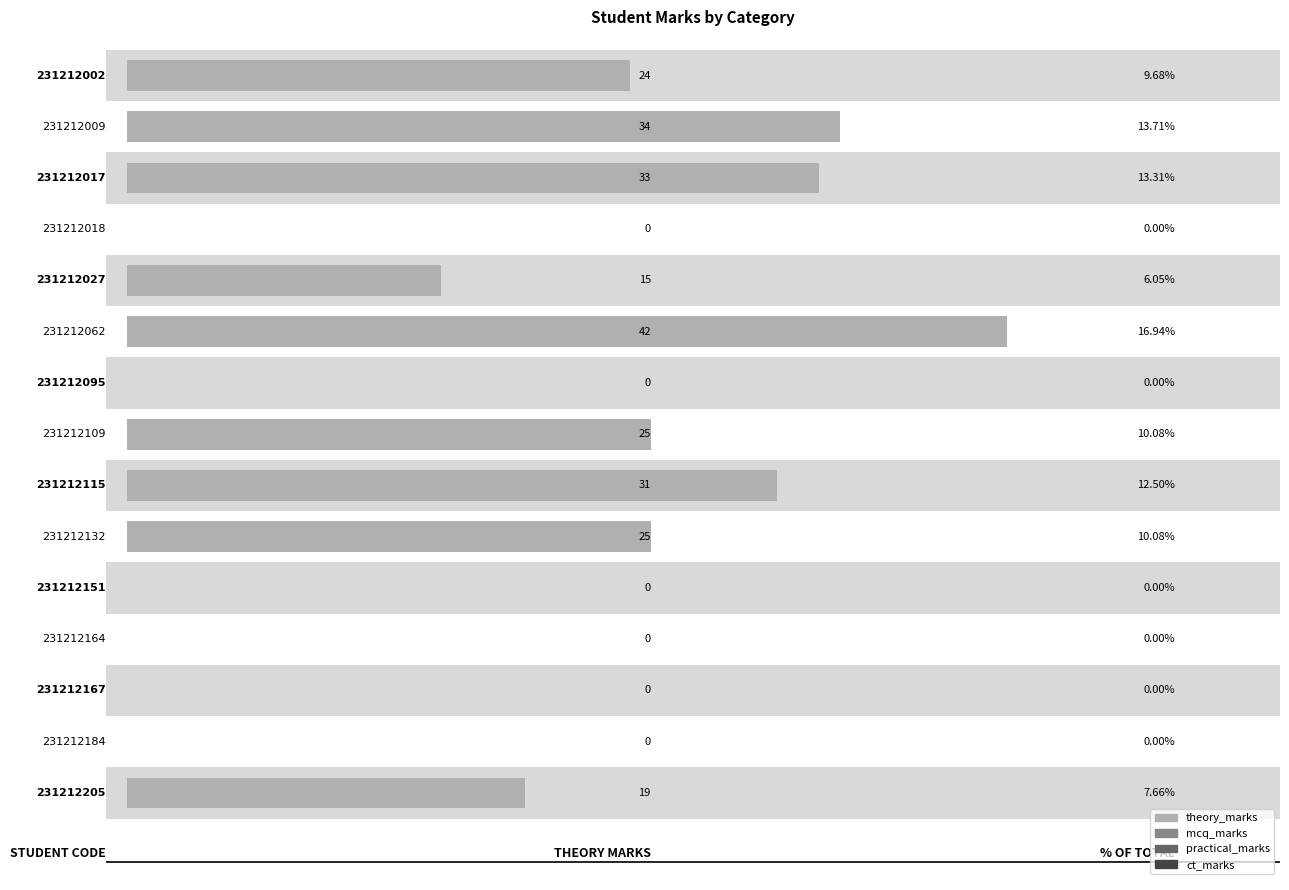

At 10, list the series in order from smallest to largest.

ct_marks, mcq_marks, practical_marks, theory_marks